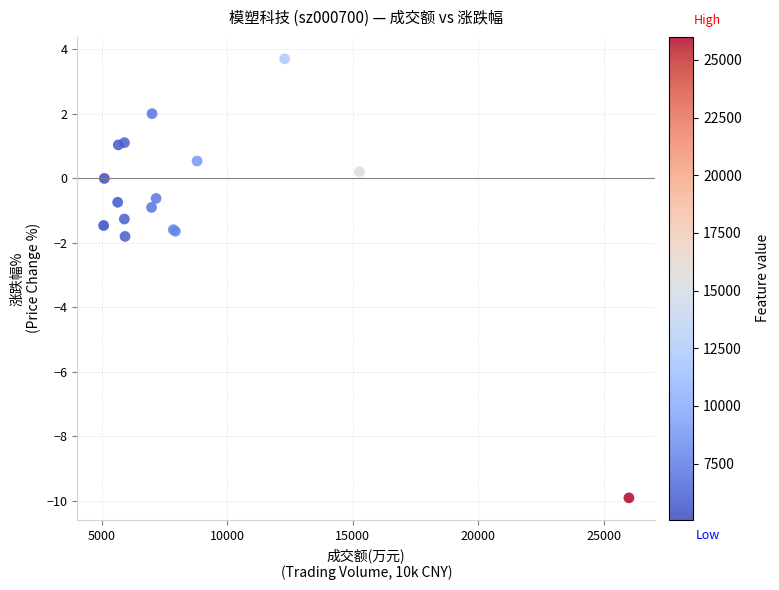

What Y value in the scatter plot is closest to -3?

-1.8